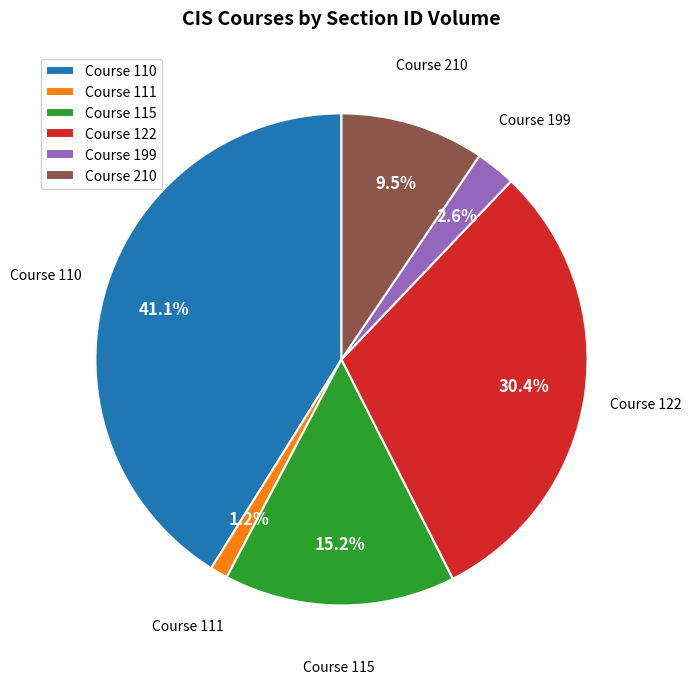

Does any single category account for the majority?

No